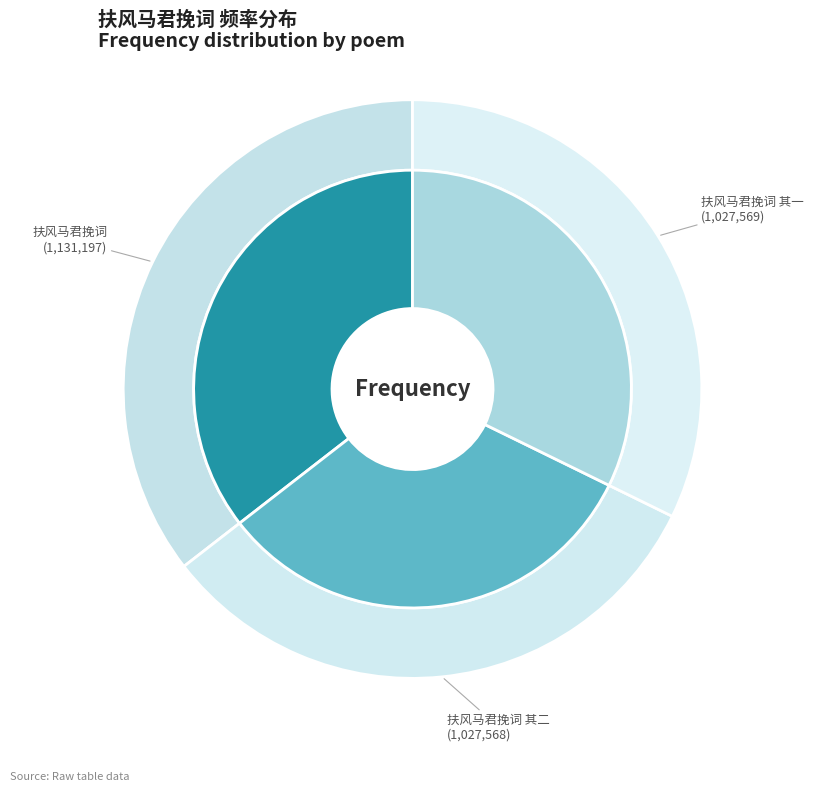

What is the ratio of the value at 扶风马君挽词 to the value at 扶风马君挽词 其一?

1.1